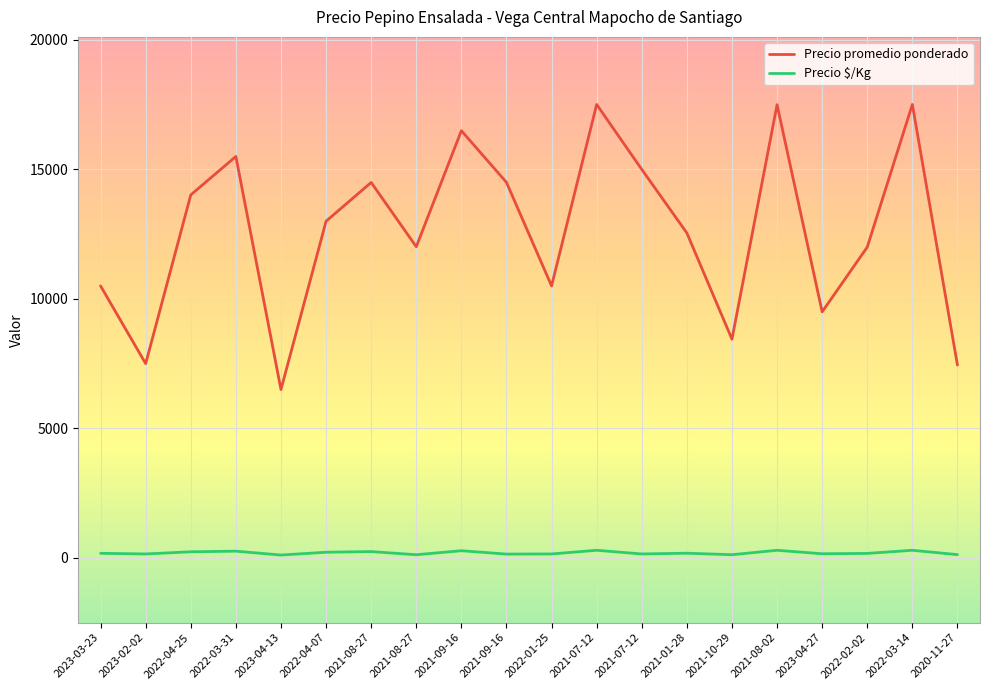

What are all the series names shown in the legend?

Precio promedio ponderado, Precio $/Kg